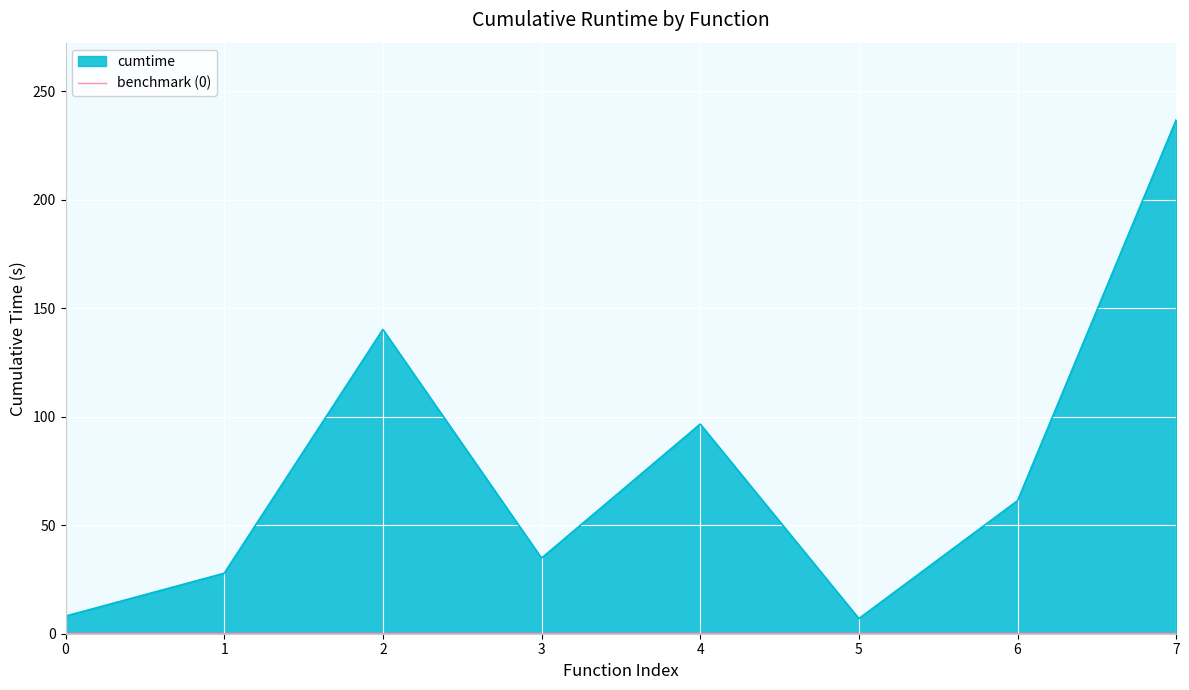

At which category is the sum across all series the highest?

7